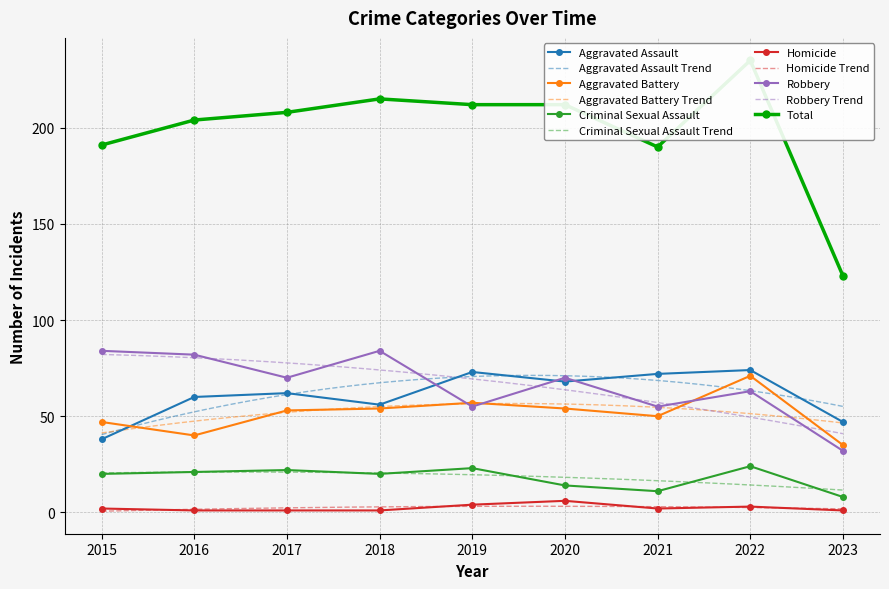

What is the average value of the Criminal Sexual Assault series?

18